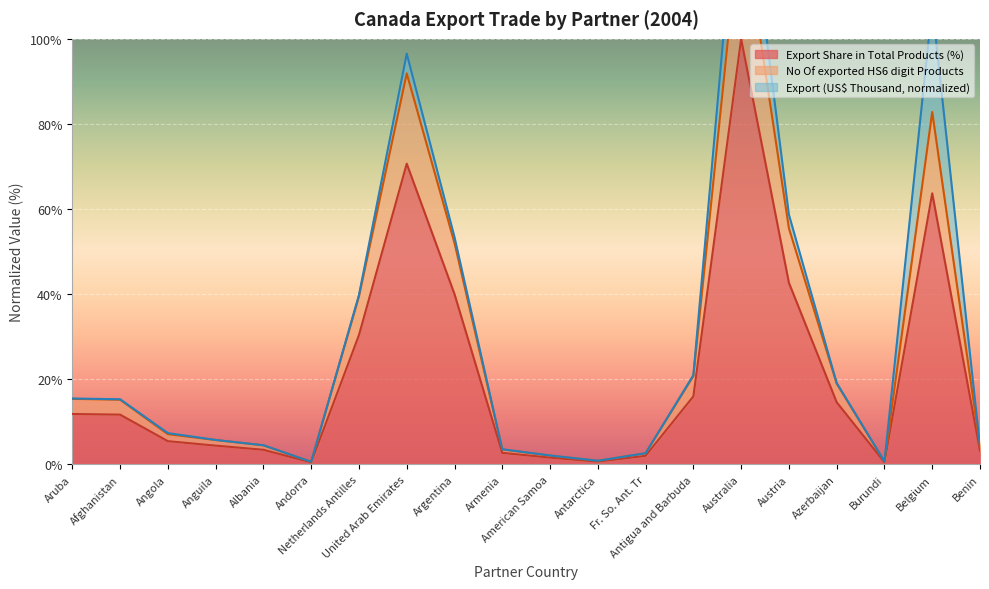

What is the difference between the maximum and minimum values in the Export Share in Total Products (%) series?

99.5